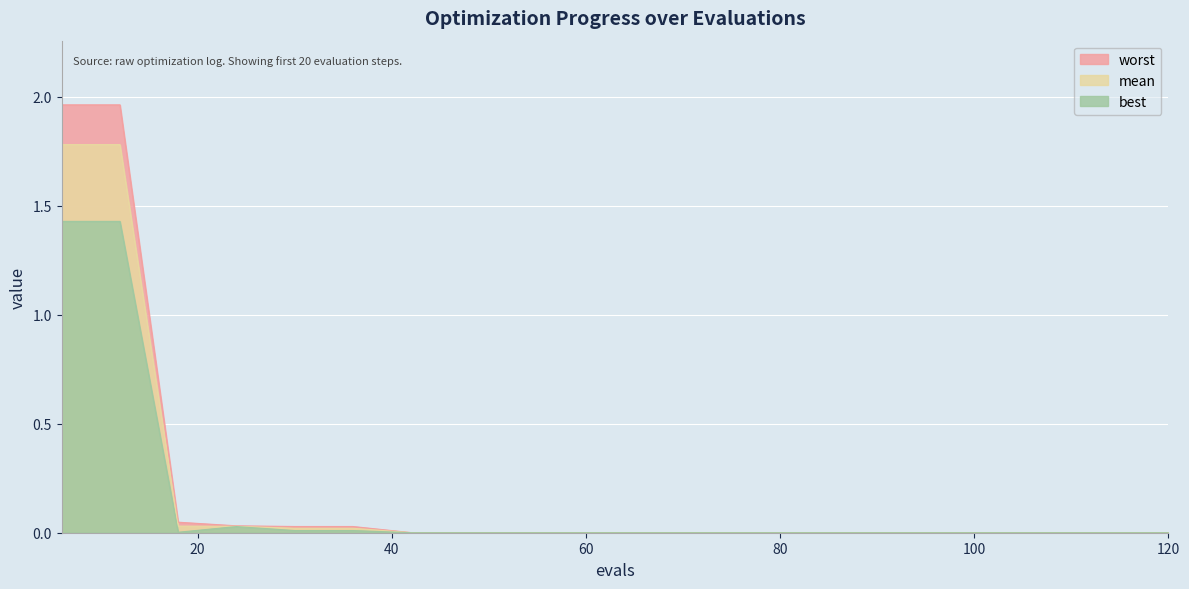

True or false: worst has a value of 0.0 at 78.

True